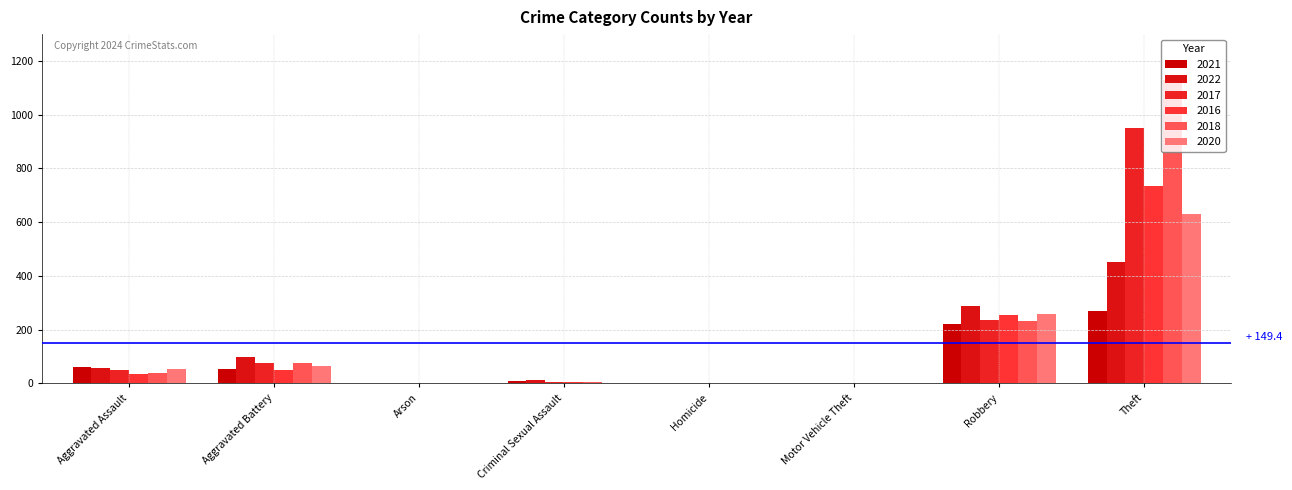

Which series has the largest total across all categories?

2018